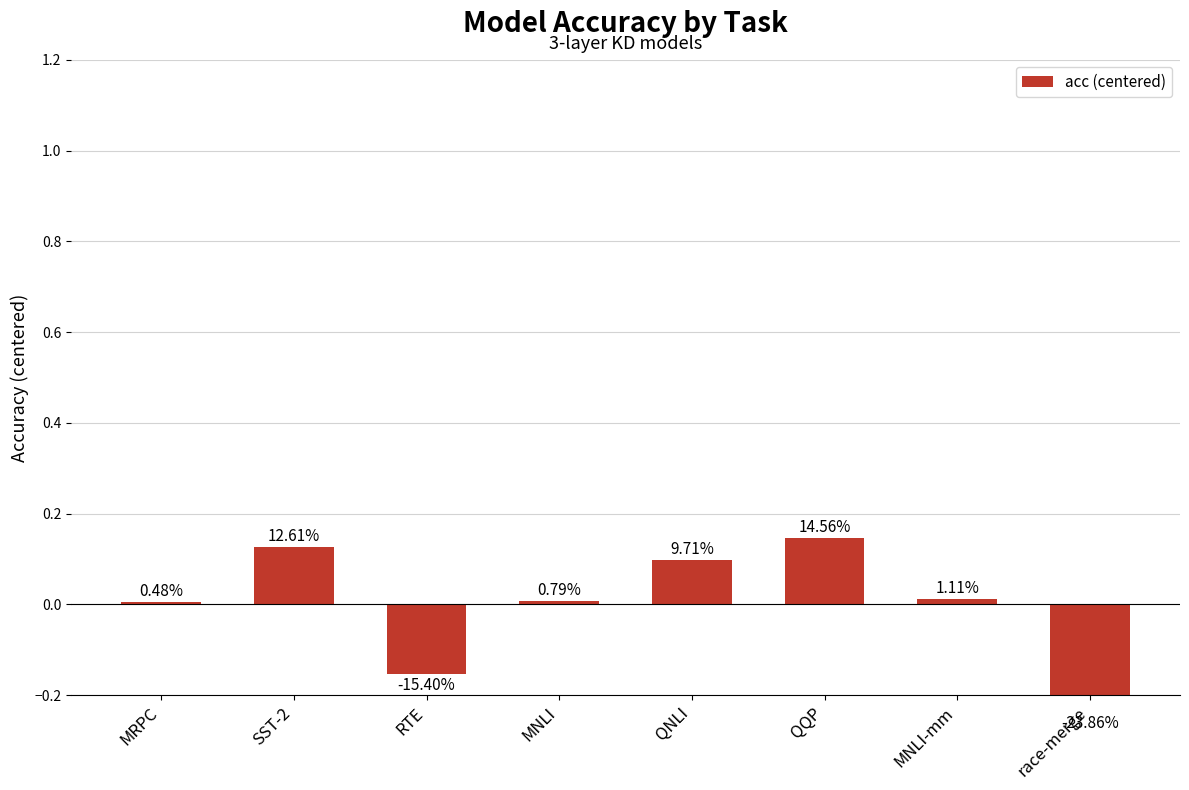

What is the label of the 8th bar from the right?

MRPC